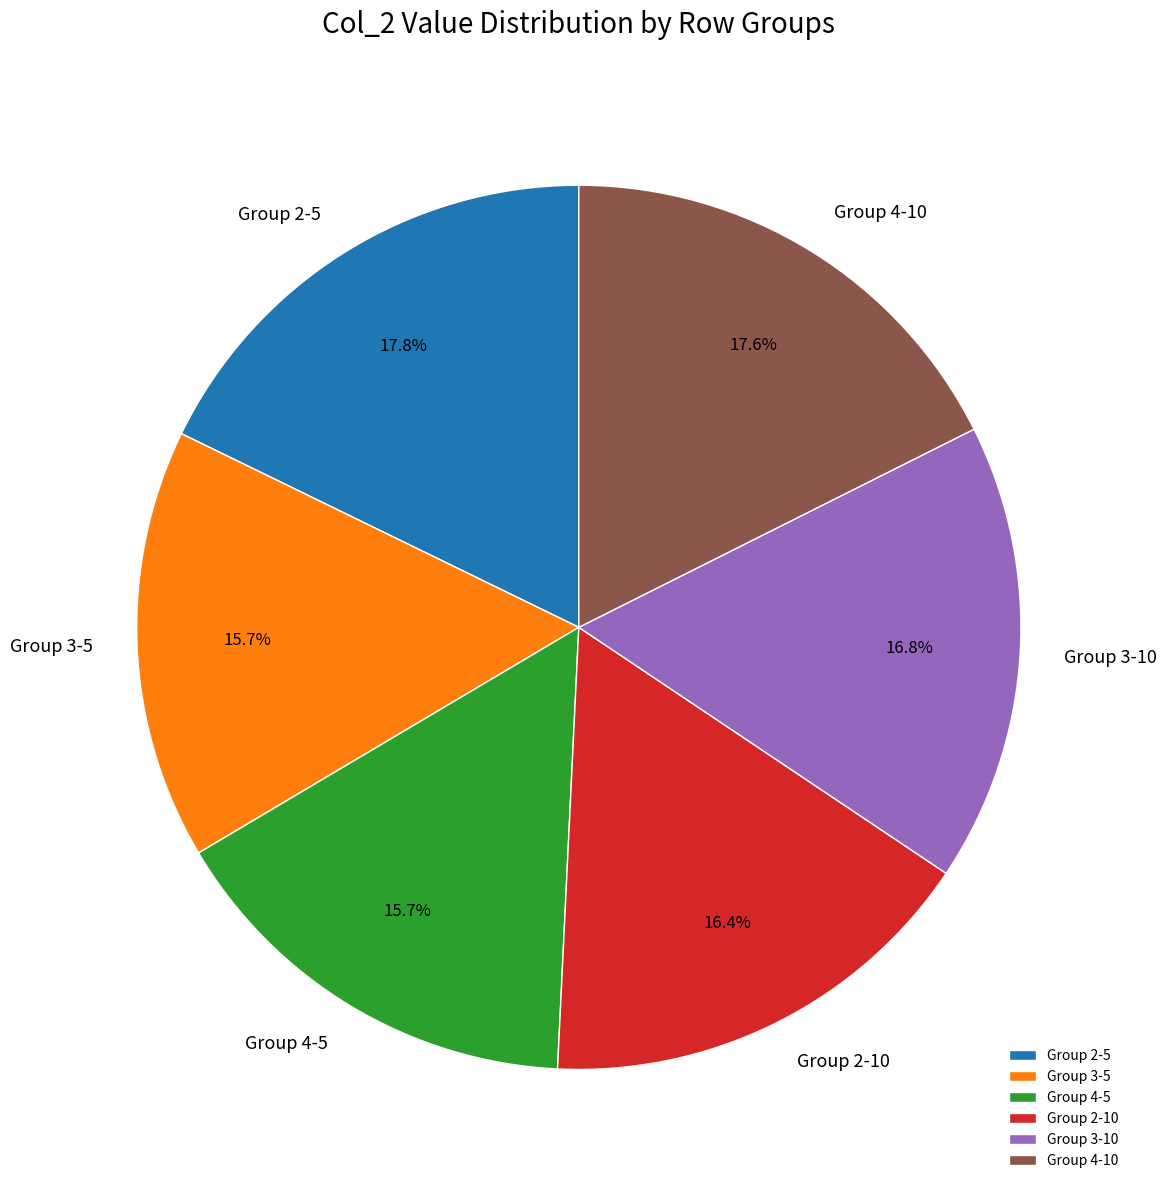

Which has a higher value, Group 2-5 or Group 3-10?

Group 2-5